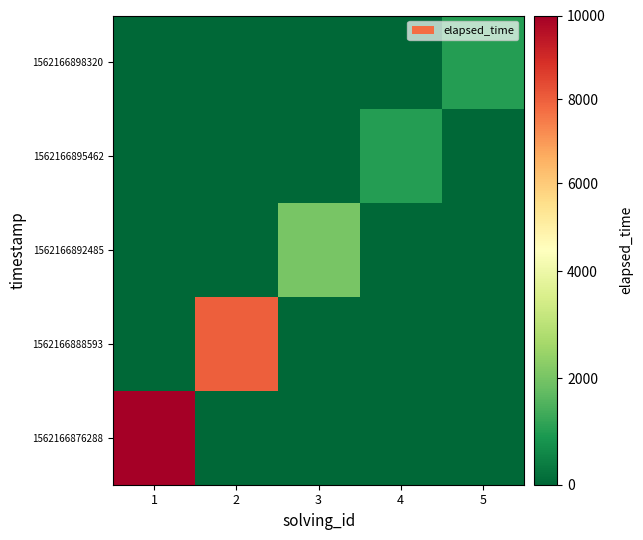

Reading right to left, transcribe all the data shown in this chart.

1562166876288: 5=0	4=0	3=0	2=0	1=10000
1562166888593: 5=0	4=0	3=0	2=8000	1=0
1562166892485: 5=0	4=0	3=2000	2=0	1=0
1562166895462: 5=0	4=1000	3=0	2=0	1=0
1562166898320: 5=1000	4=0	3=0	2=0	1=0